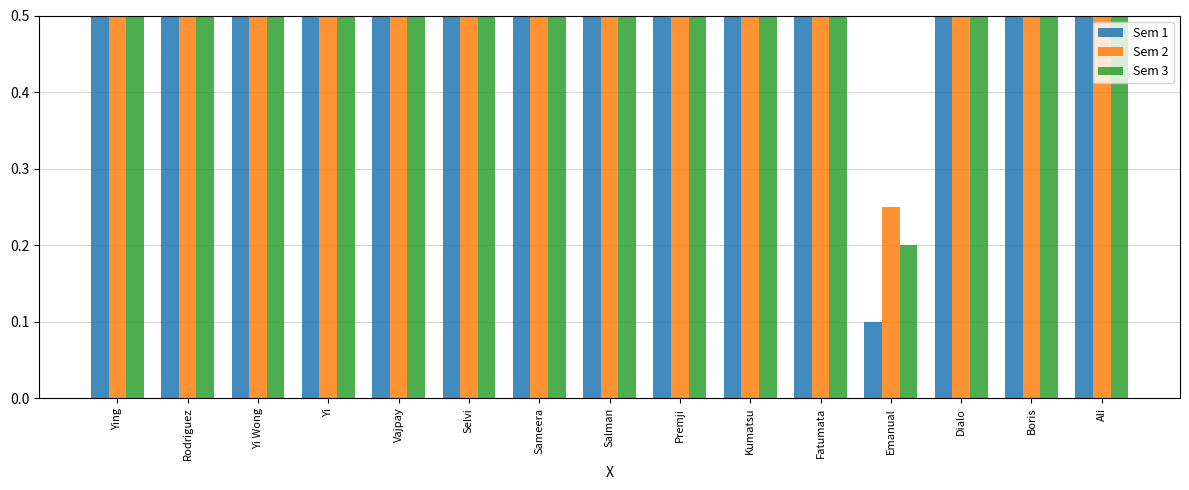

Reading left to right, transcribe all the data shown in this chart.

Sem 1: 0.8	0.9	0.8	0.8	0.7	0.8	0.8	0.6	0.9	0.8	0.6	0.1	0.9	0.5	0.9
Sem 2: 0.5	0.9	0.8	0.8	0.7	0.8	0.9	0.7	0.9	0.9	0.9	0.2	0.8	0.8	0.9
Sem 3: 0.9	1.0	0.9	0.9	0.9	0.9	0.9	0.8	1.0	1.0	1.0	0.2	0.9	0.9	0.9